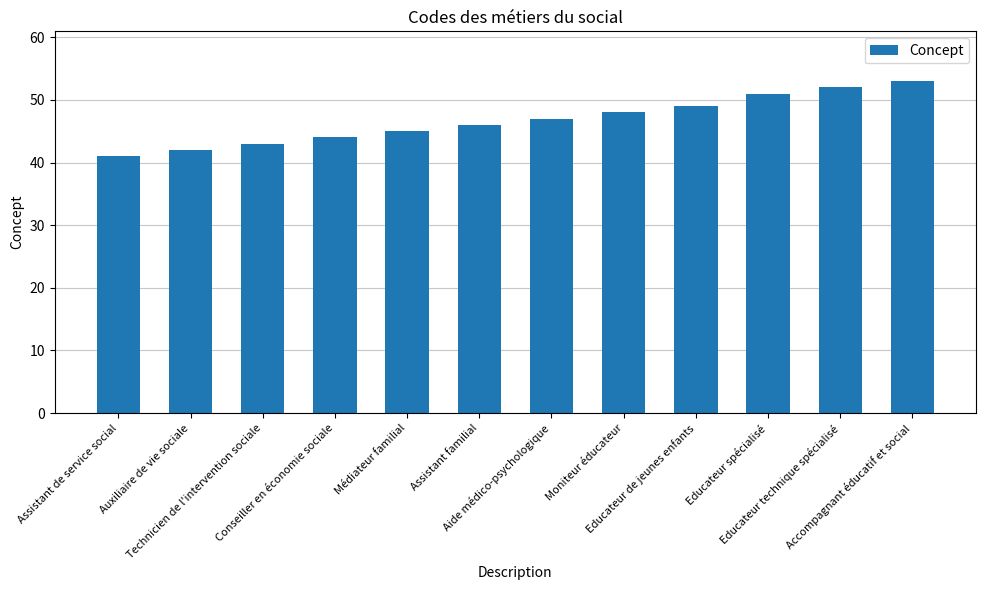

Reading left to right, list all the values displayed in this chart.

41	42	43	44	45	46	47	48	49	51	52	53